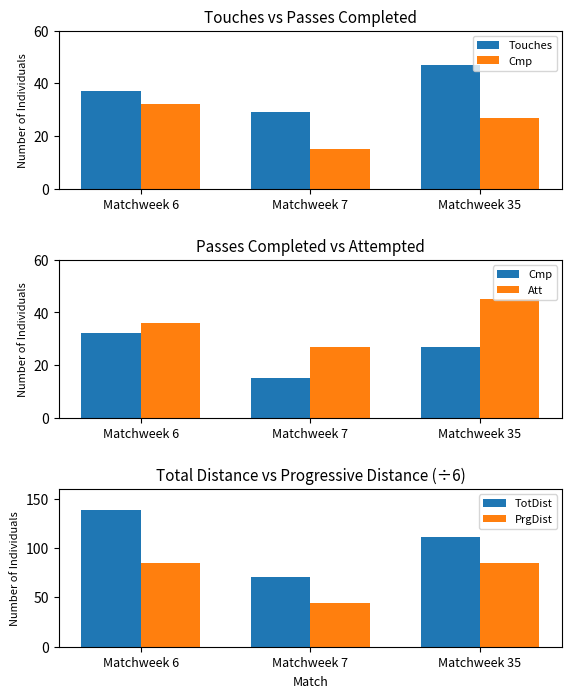

The value of TotDist at Matchweek 7 is 70.3. True or false?

True